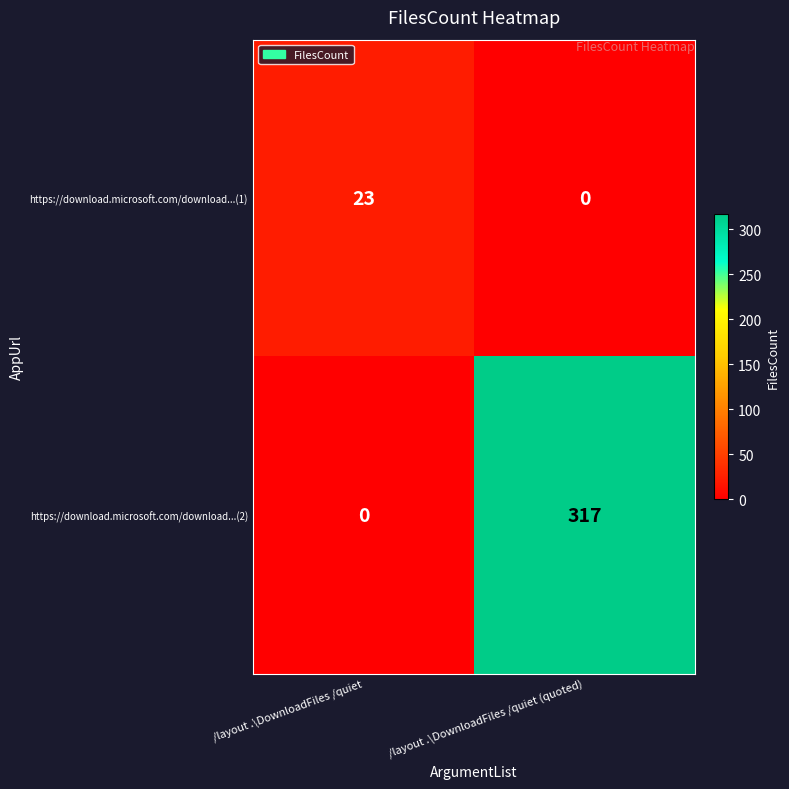

Rank the series by their maximum value, from highest to lowest.

https://download.microsoft.com/download...(2), https://download.microsoft.com/download...(1)